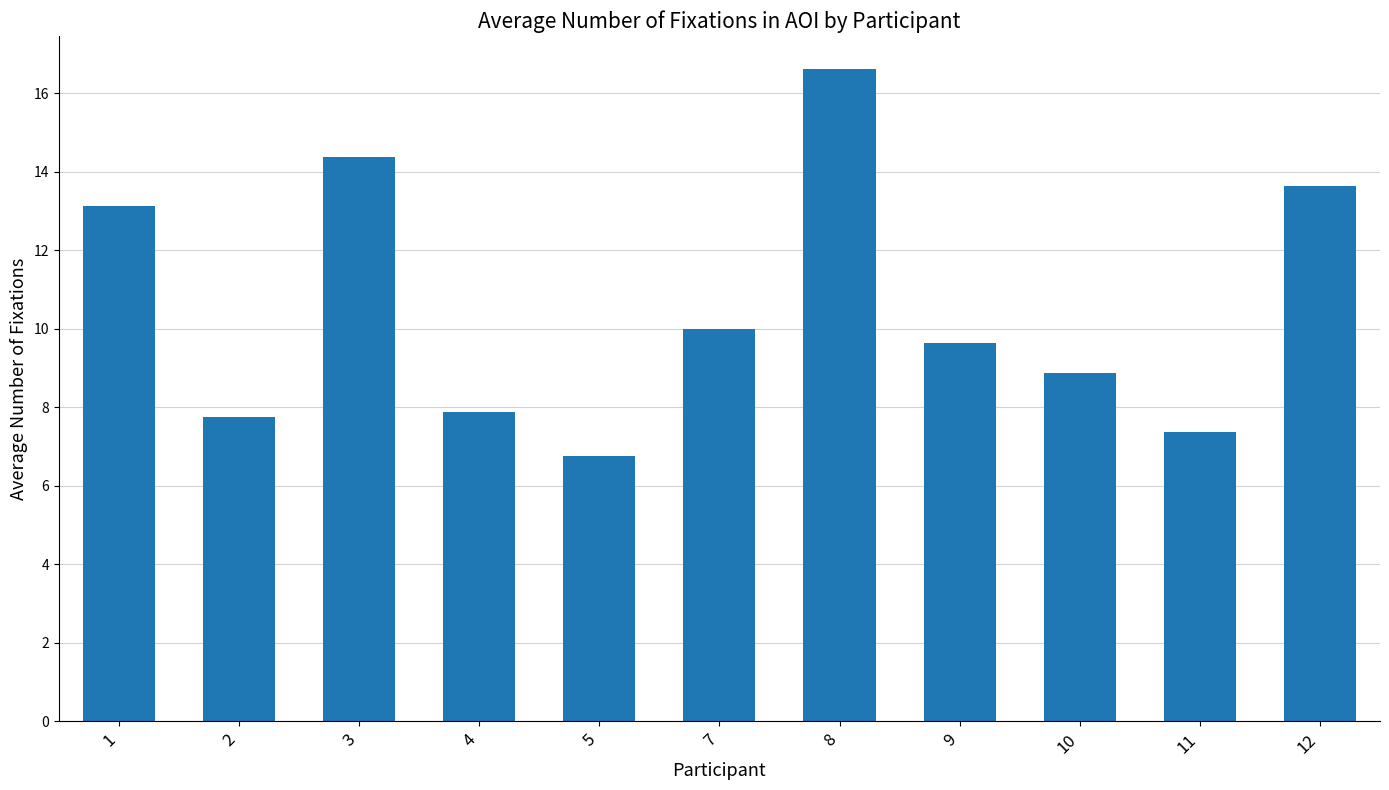

What is the average value?

10.5